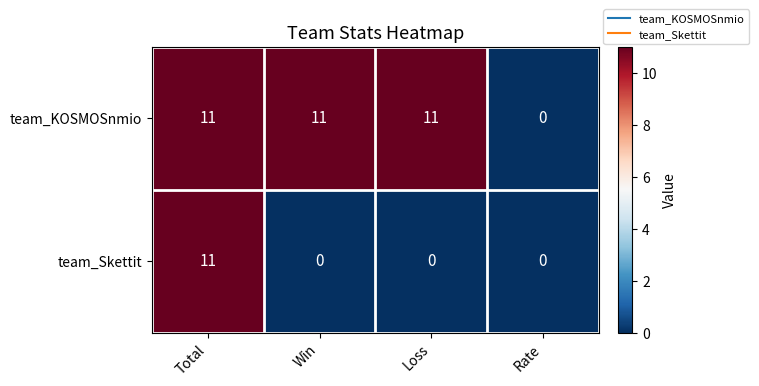

How many values in the team_Skettit series exceed 0?

1